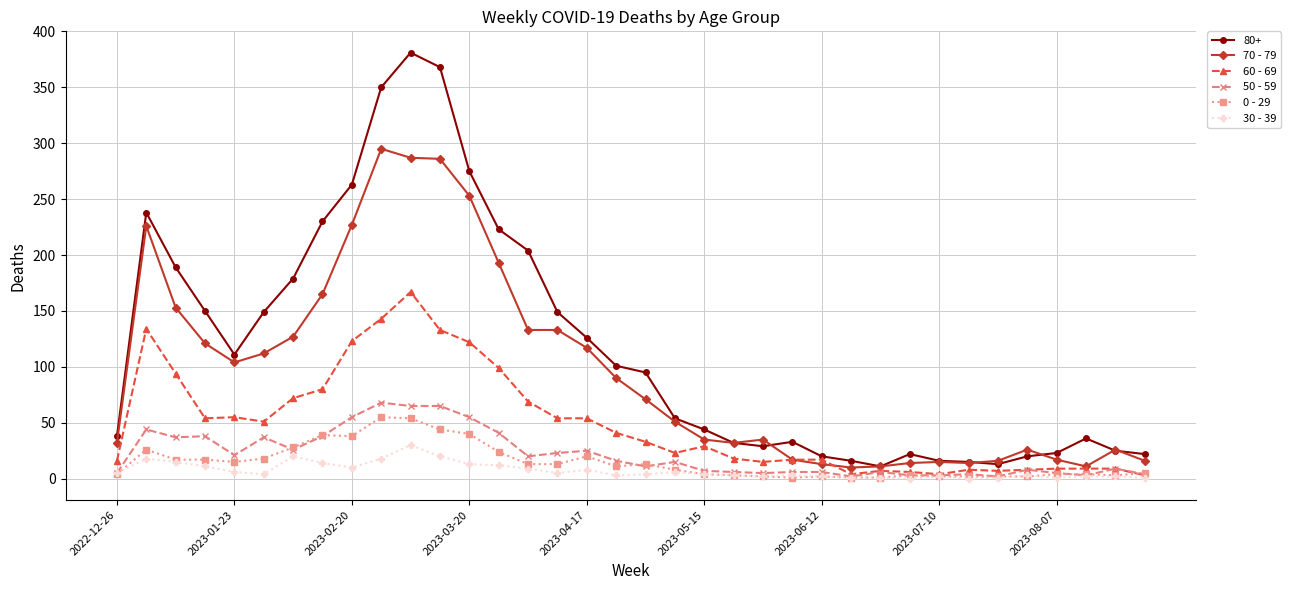

What are all the series names shown in the legend?

80+, 70 - 79, 60 - 69, 50 - 59, 0 - 29, 30 - 39